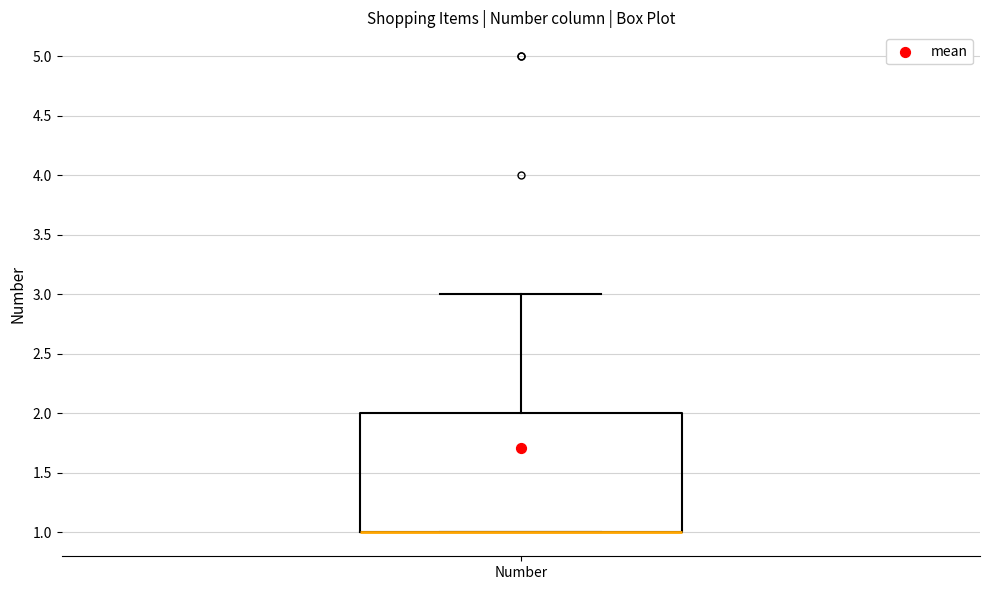

Where does the upper whisker of the box for Number end on the y-axis? The values are not printed on the chart, so give them approximately, as read against the axis.

3